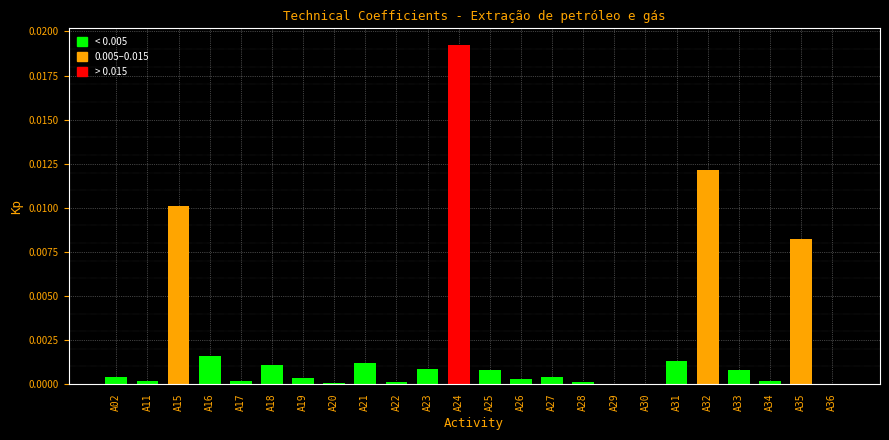

The chart shows a value of 0.0 at A27. True or false?

True